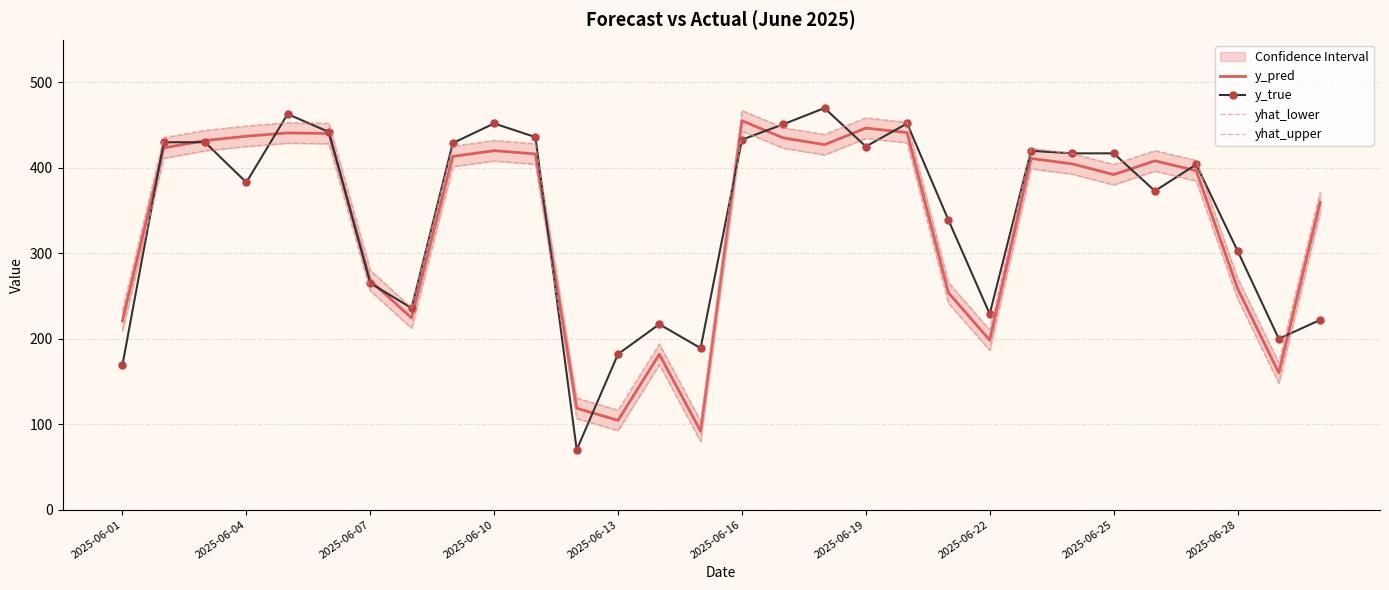

What is the lowest value of the y_true series?

70.0